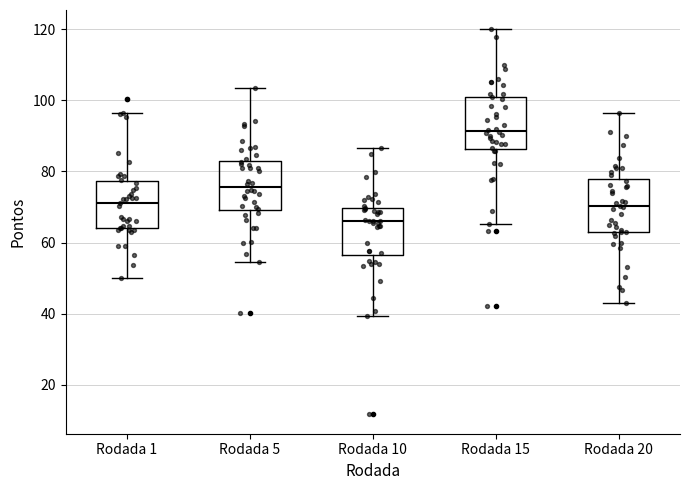

Which box's median line is the lowest?

Rodada 10